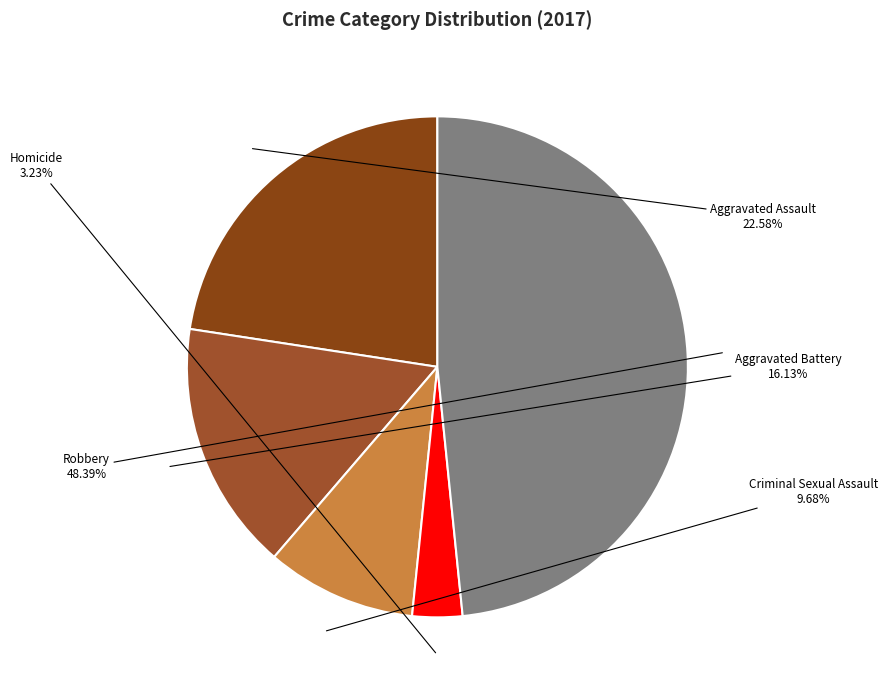

Does any single category account for the majority?

No